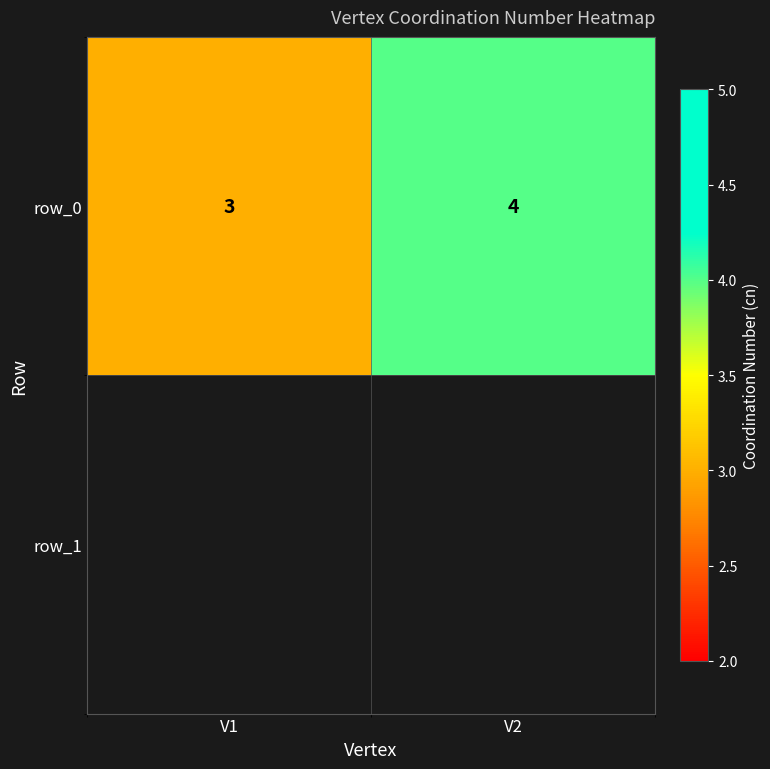

What value does the data have at V2?

4